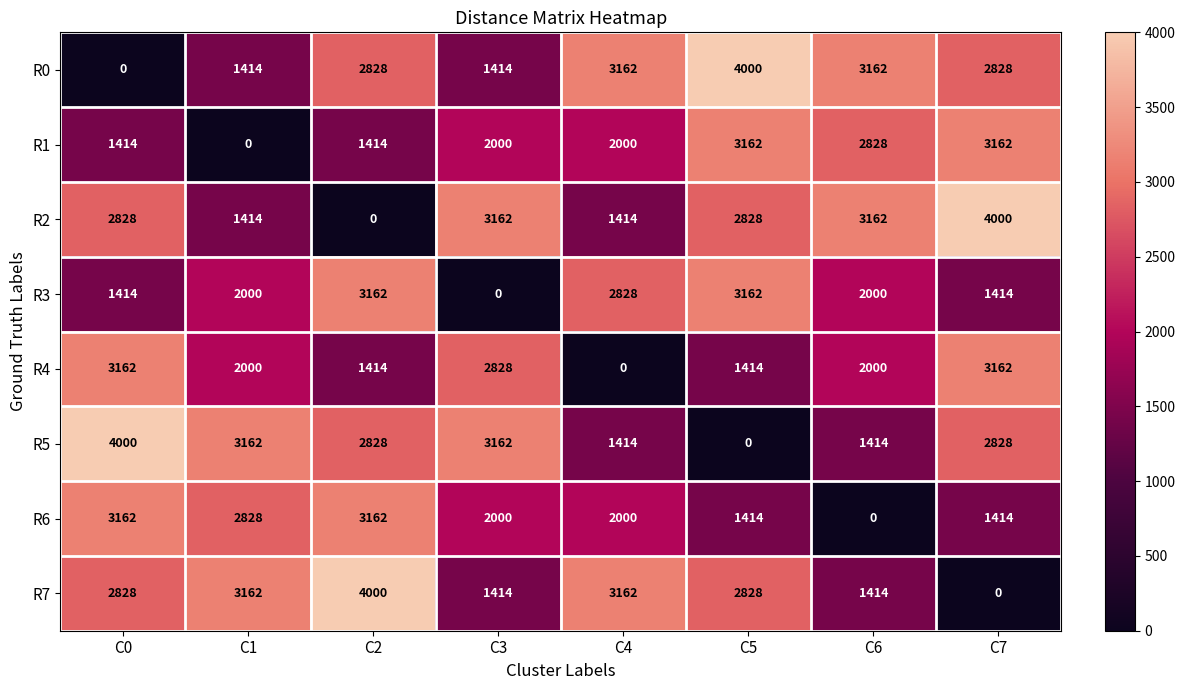

What is the total value across all series at C3?

15980